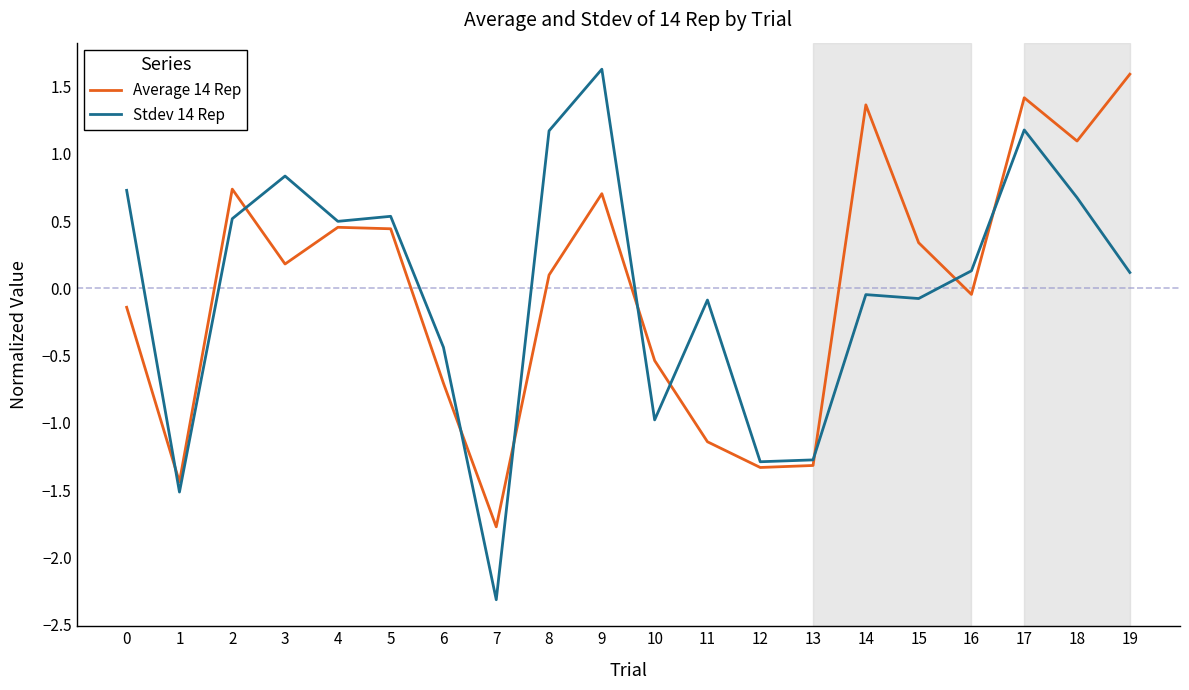

How many interior local valleys does the Average 14 Rep series have?

6